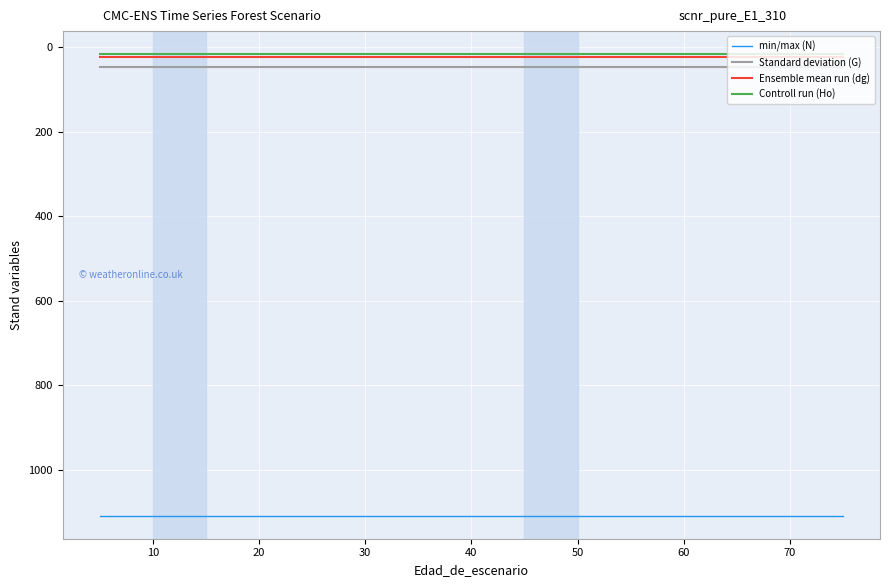

True or false: Controll run (Ho) and Standard deviation (G) cross at least once.

False